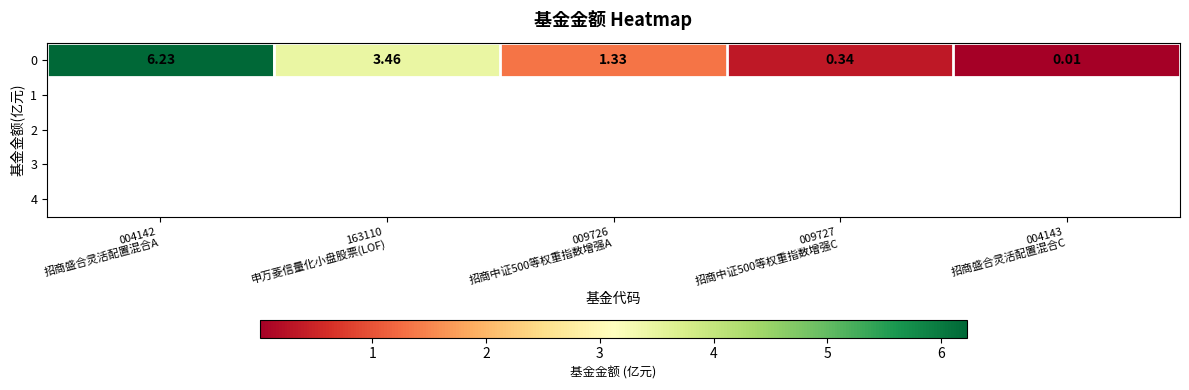

Between 004143
招商盛合灵活配置混合C and 163110
申万菱信量化小盘股票(LOF), which is larger?

163110
申万菱信量化小盘股票(LOF)